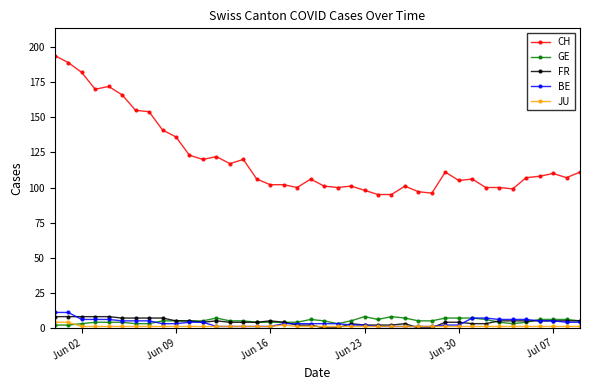

What is the maximum value for CH?

194